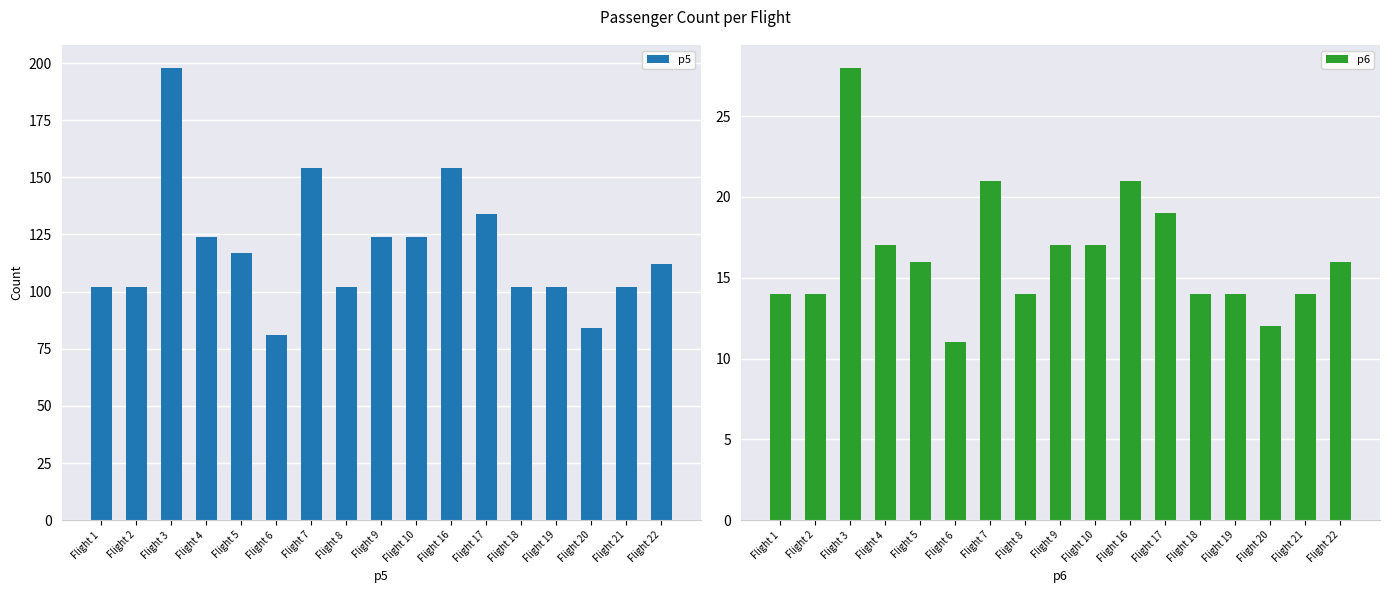

What is the approximate value of p5 at Flight 9, to the nearest 50?

100